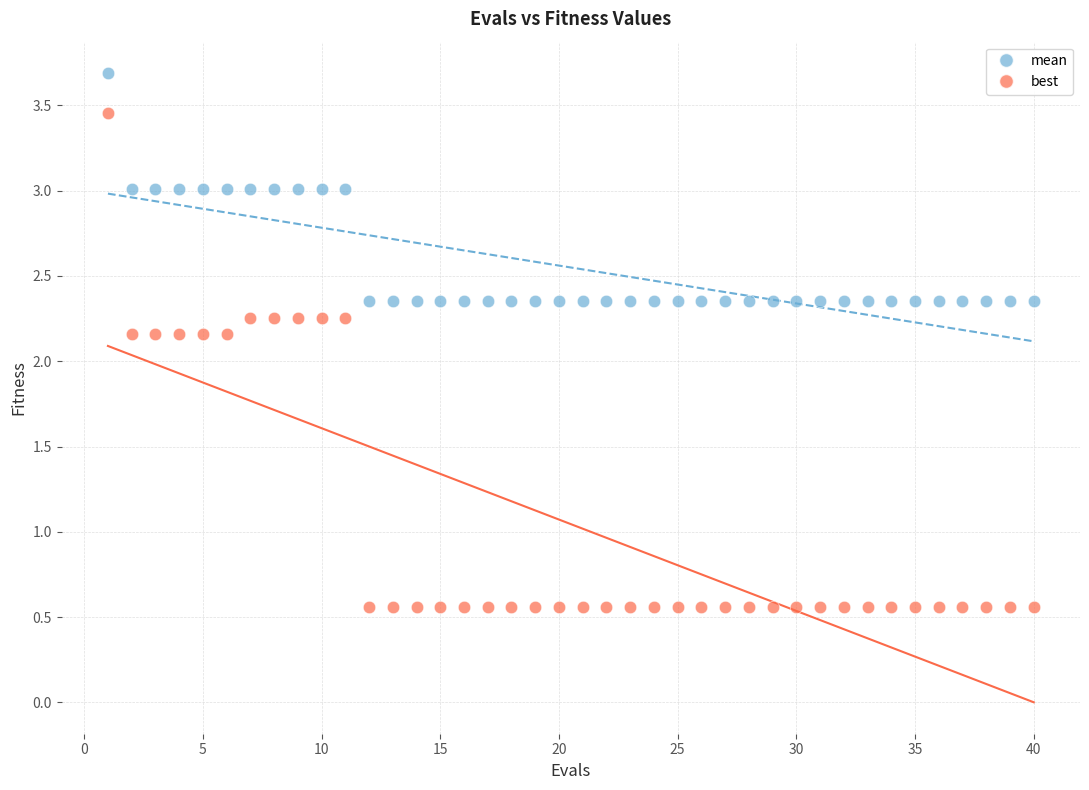

Which series has the largest Y range (max minus min)?

best